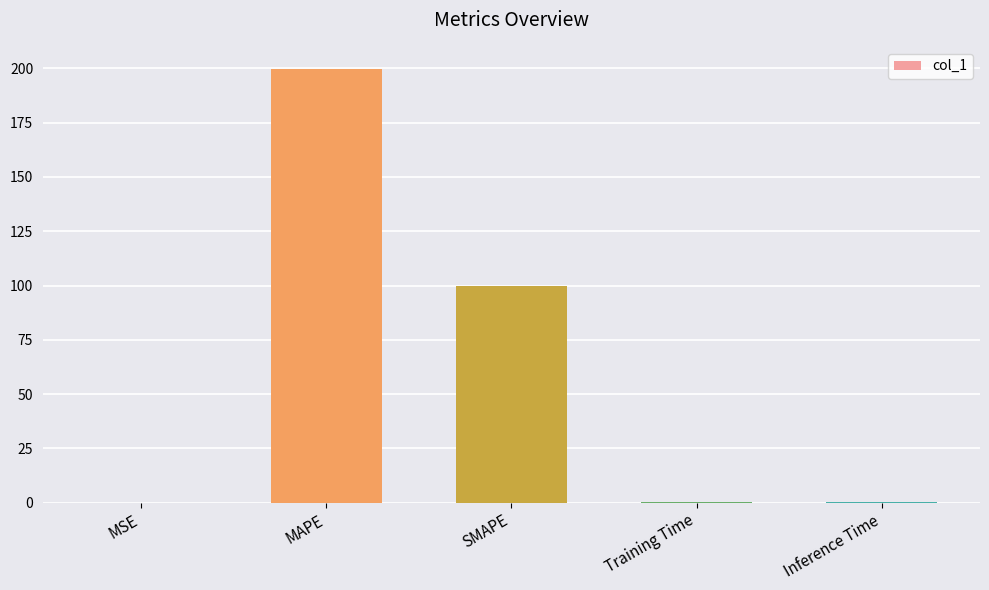

The chart shows a value of 0.4 at Training Time. True or false?

True